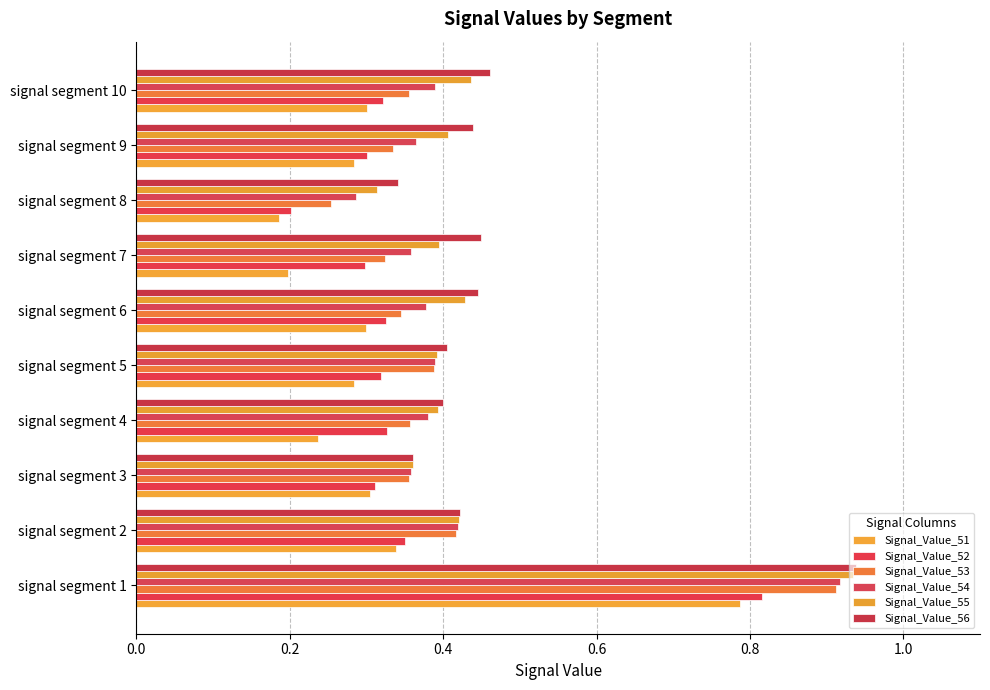

Count the number of categories in the chart.

10